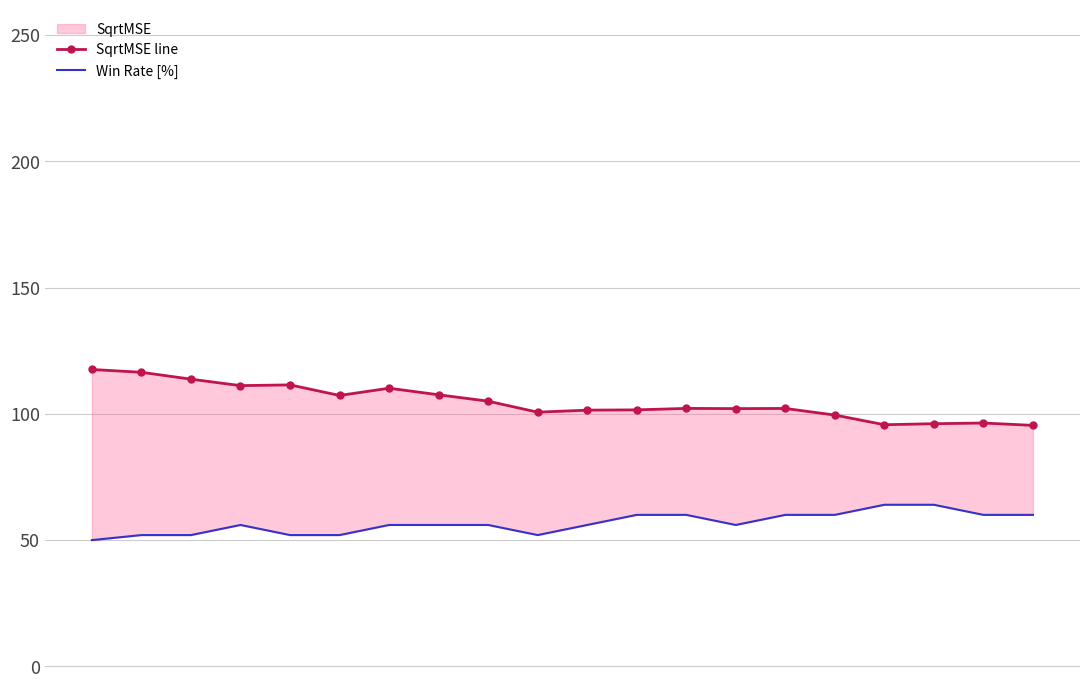

The Win Rate [%] series shows 75.0 at 7. True or false?

False